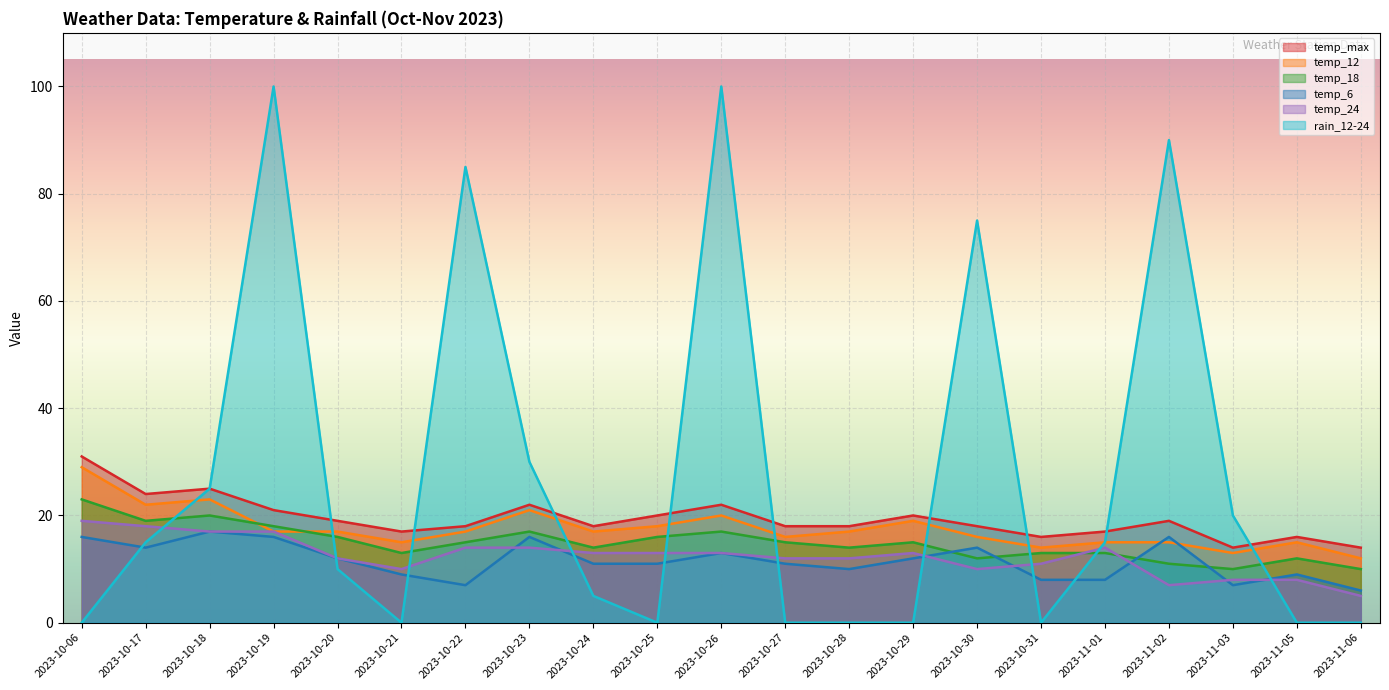

What are all the series names shown in the legend?

temp_max, temp_12, temp_18, temp_6, temp_24, rain_12-24